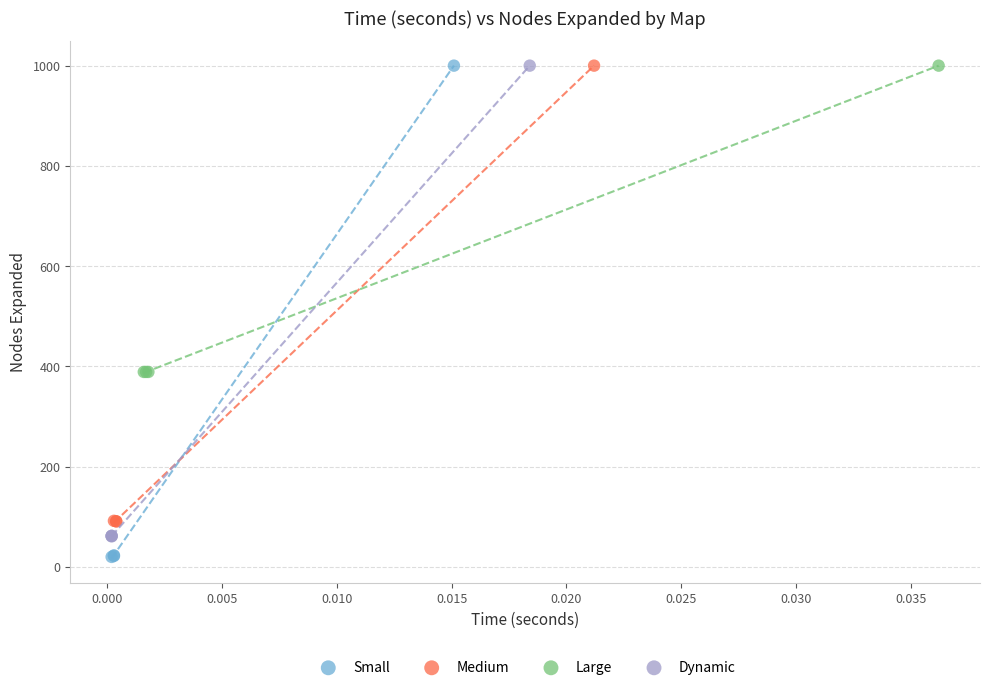

Which series has the largest Y range (max minus min)?

Small